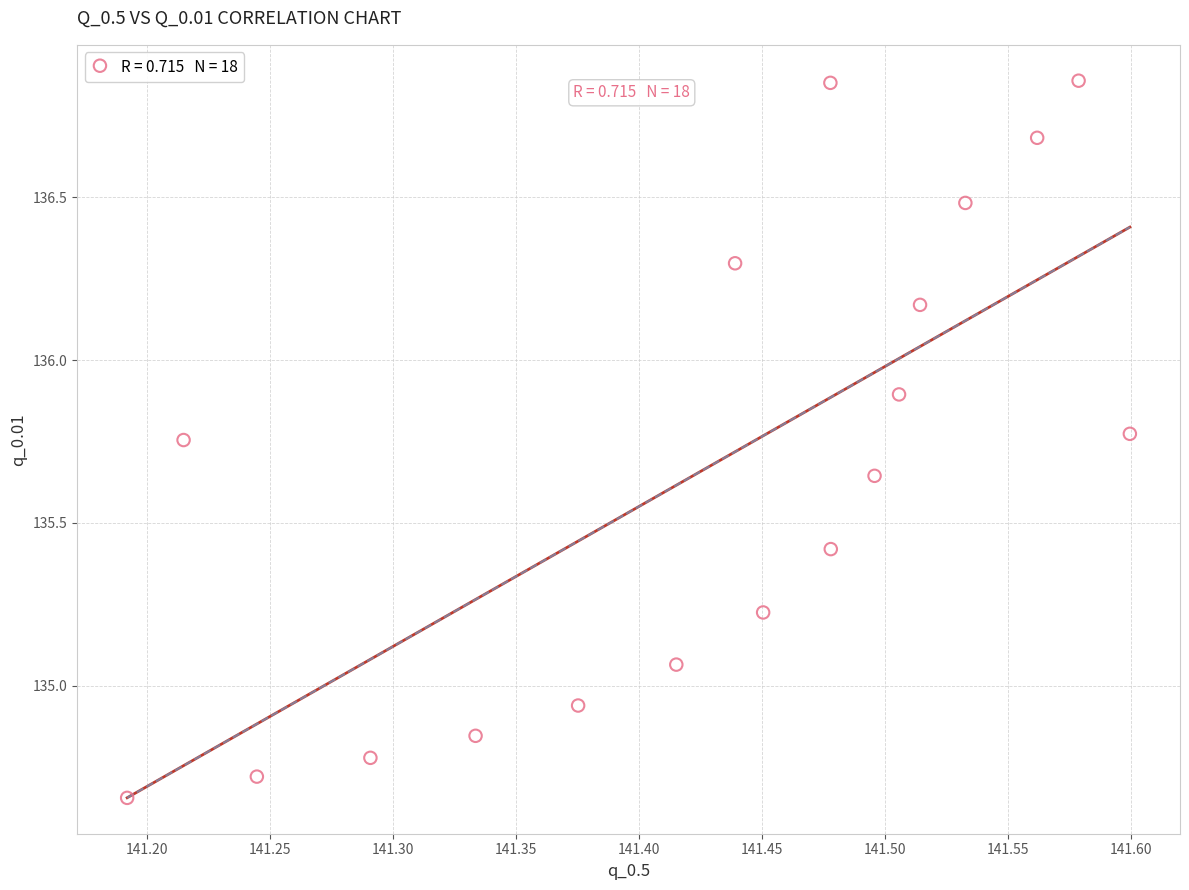

What is the range of X values (max minus min)?

0.4